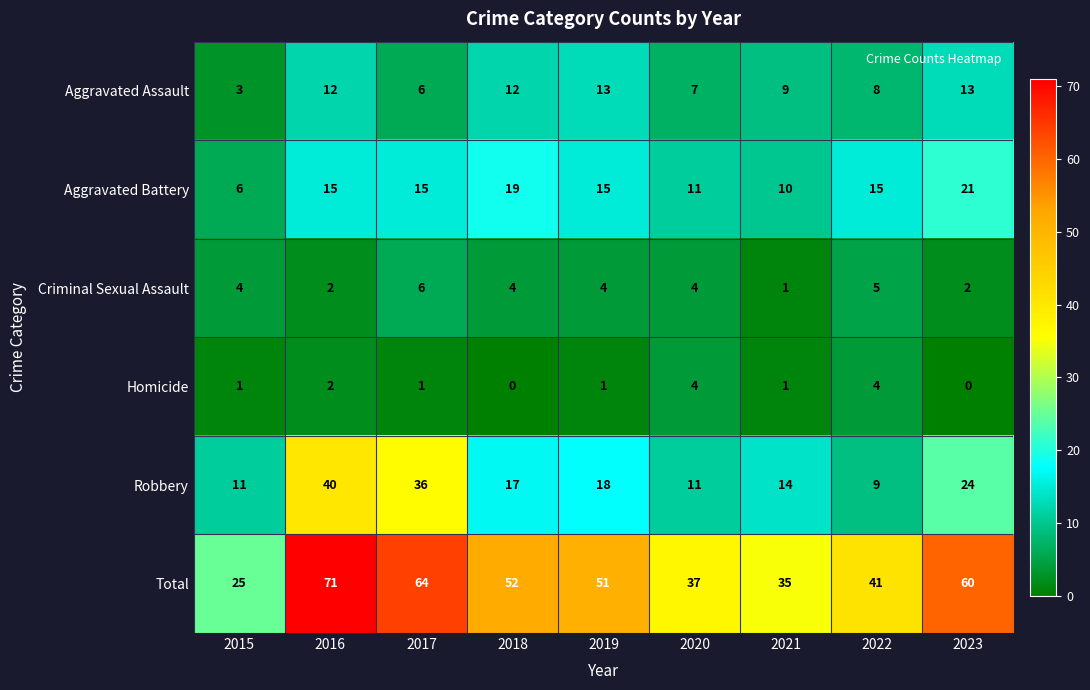

How many categories are shown in the chart?

9